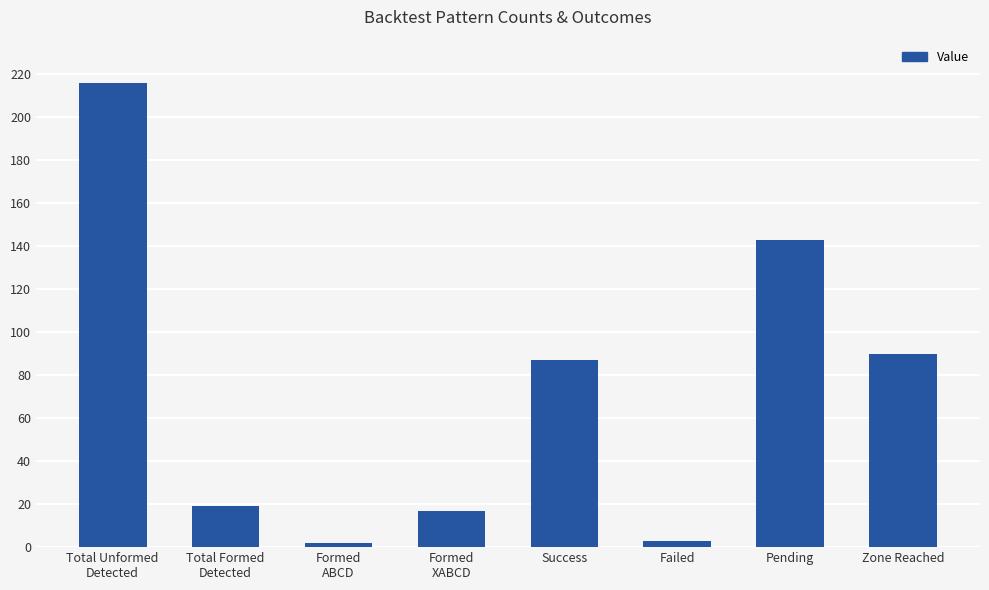

What is the label of the 7th bar from the left?

Pending